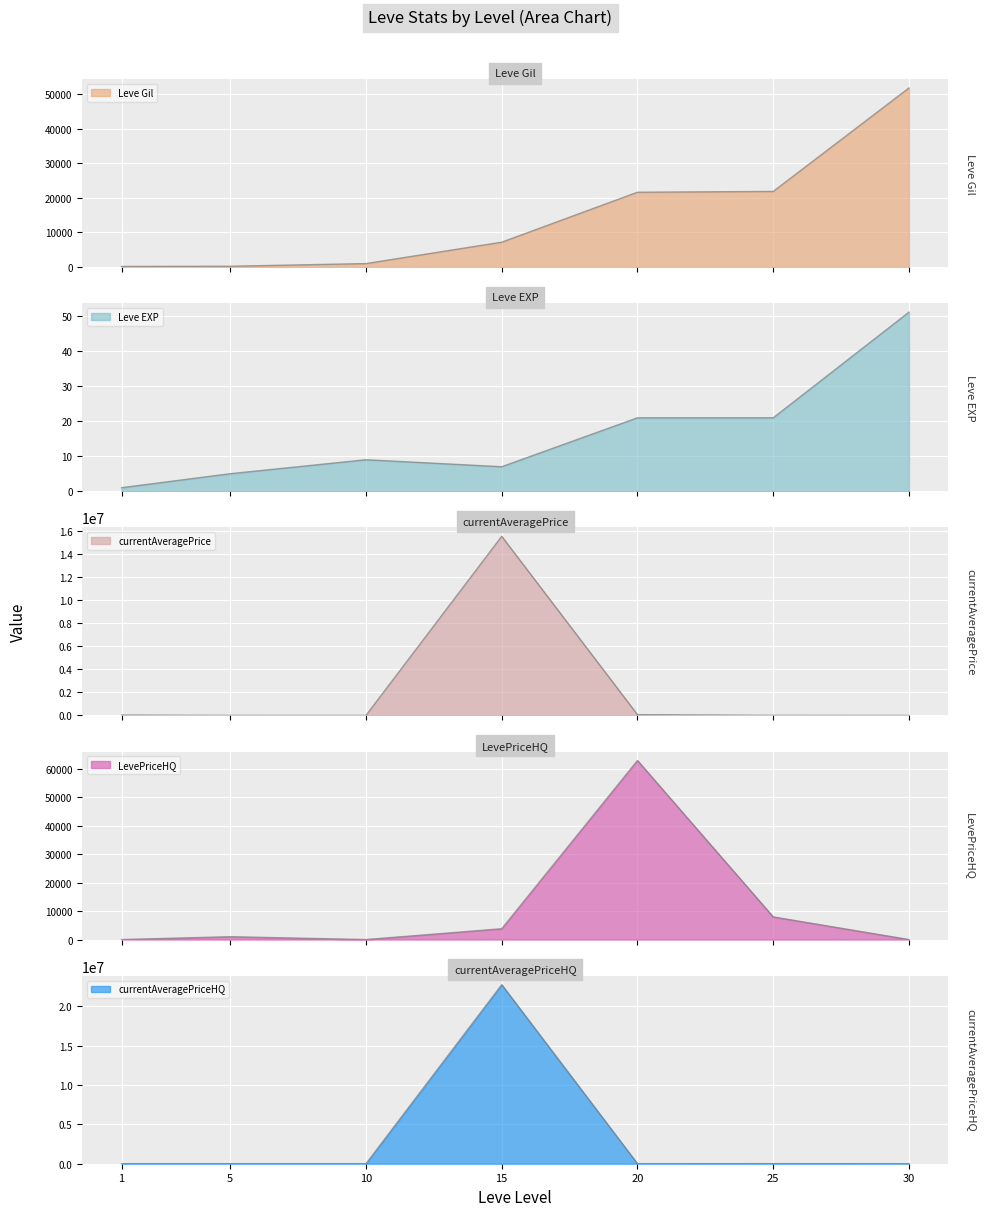

What is the sum of all LevePriceHQ values?

75574.0